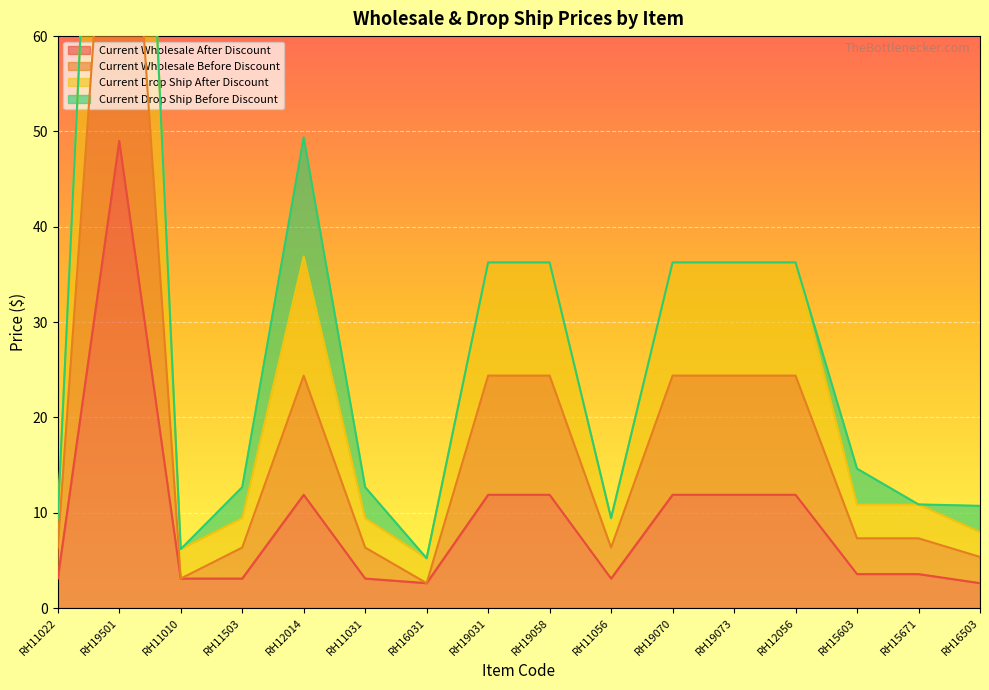

What is the spread (max minus min) of values at RH15671?

7.3